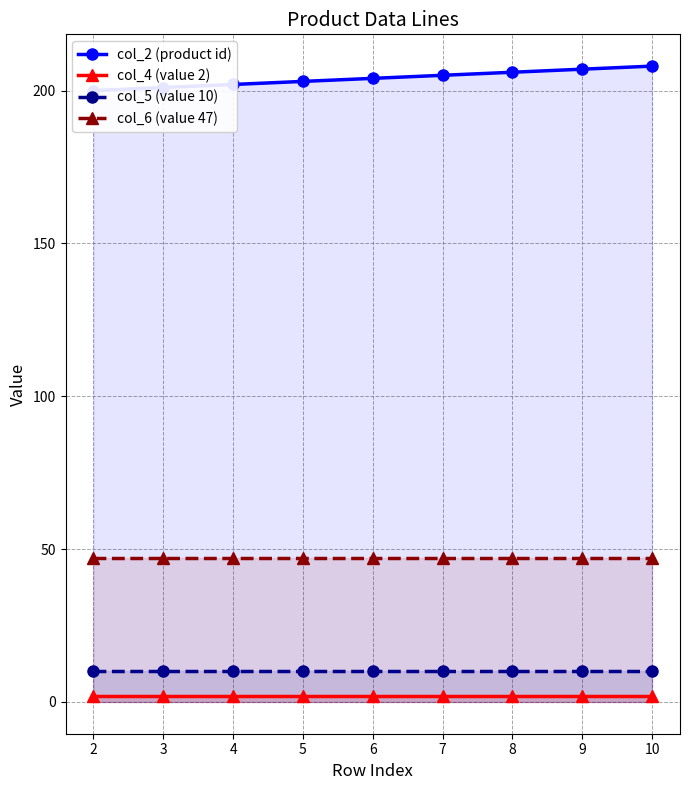

The value of col_6 (value 47) at 7 is 32. True or false?

False